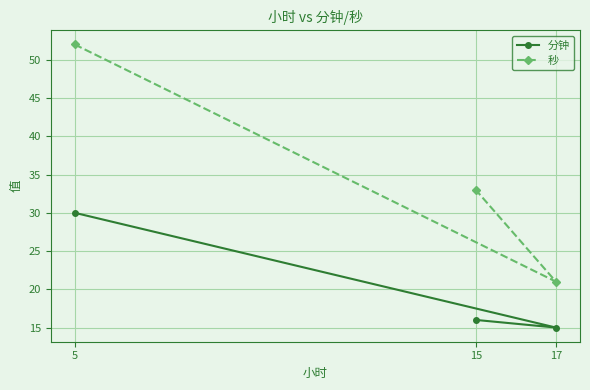

Which label corresponds to the largest value in the chart?

5